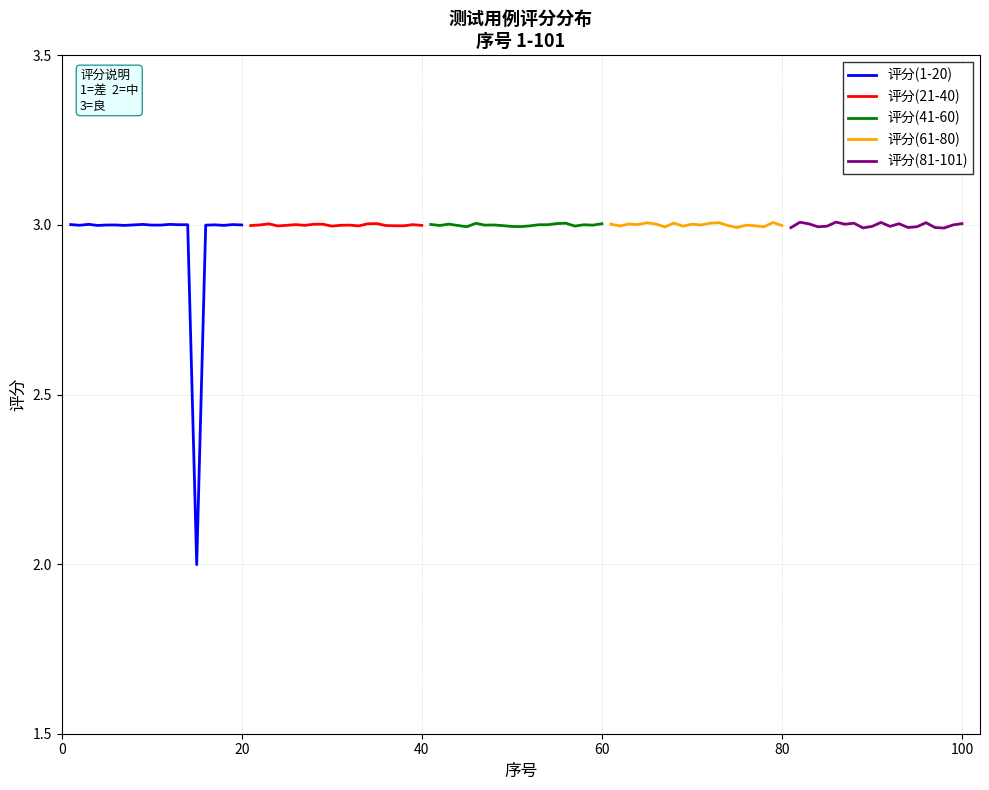

How many times do 评分(61-80) and 评分(41-60) cross each other?

11